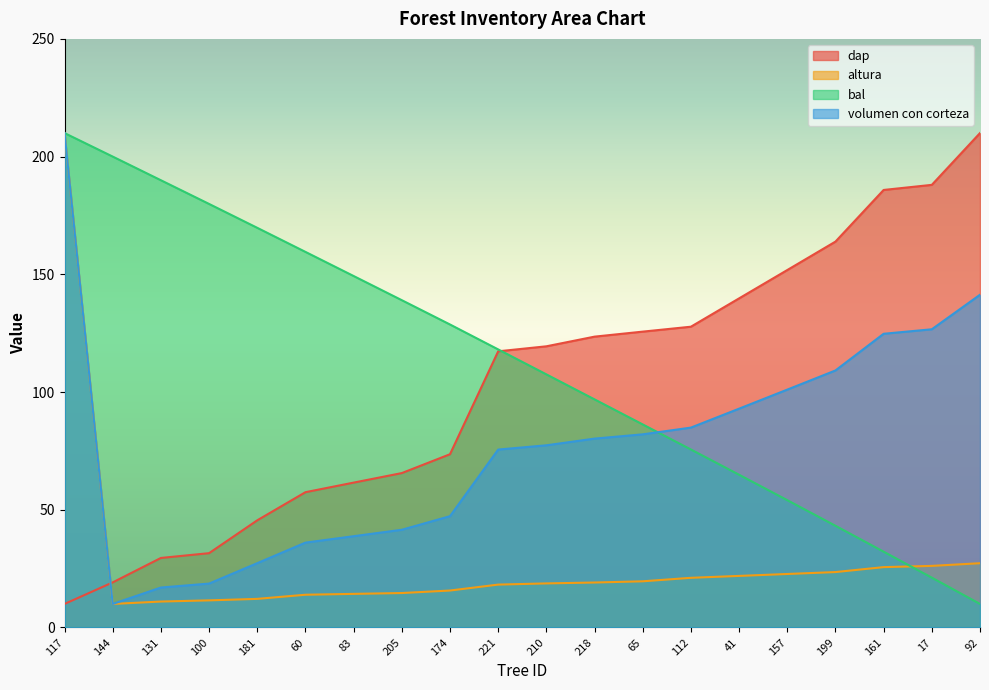

Which category has the lowest value in the dap series?

117